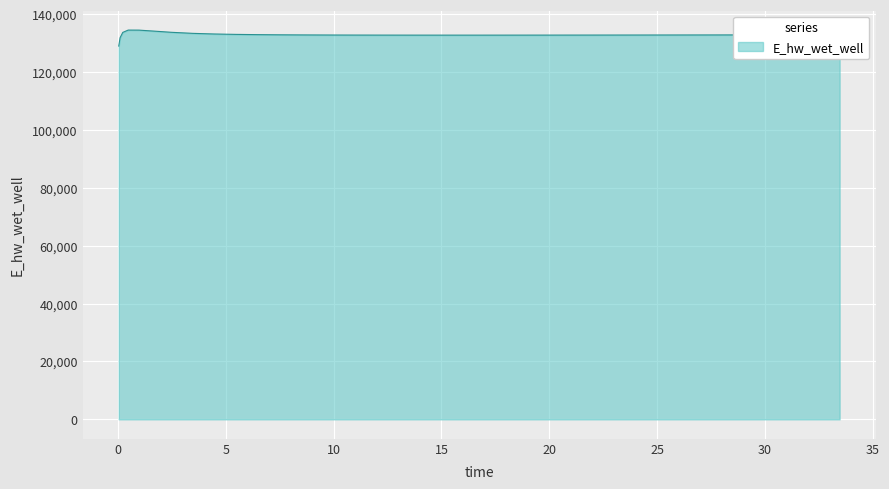

What is the smallest value displayed?

129048.3